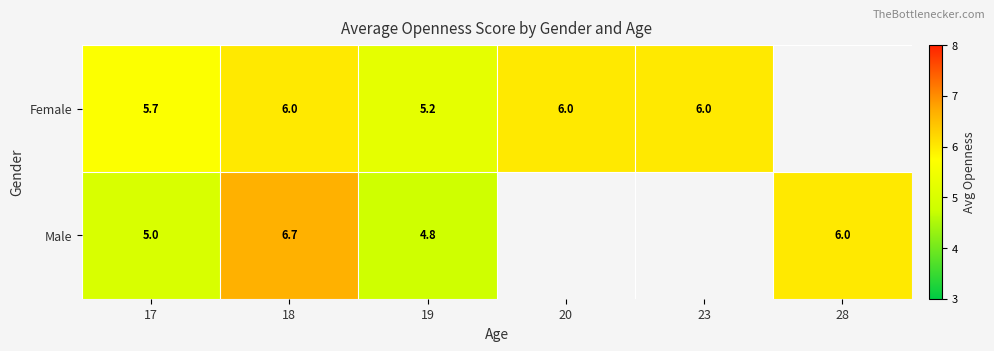

Which series changed the most between 17 and 18?

Male